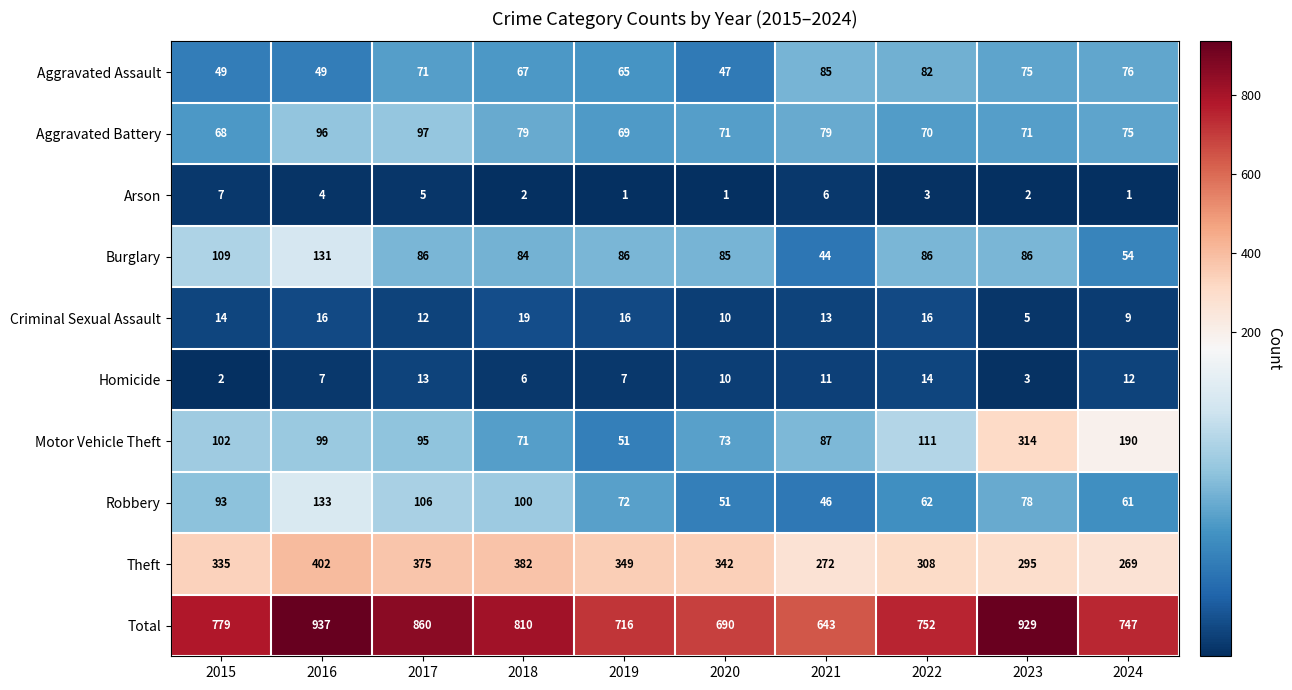

At which category is the sum across all series the highest?

2016